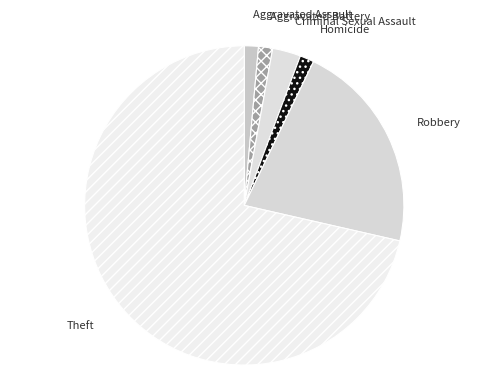

How many segments does this pie chart have?

6